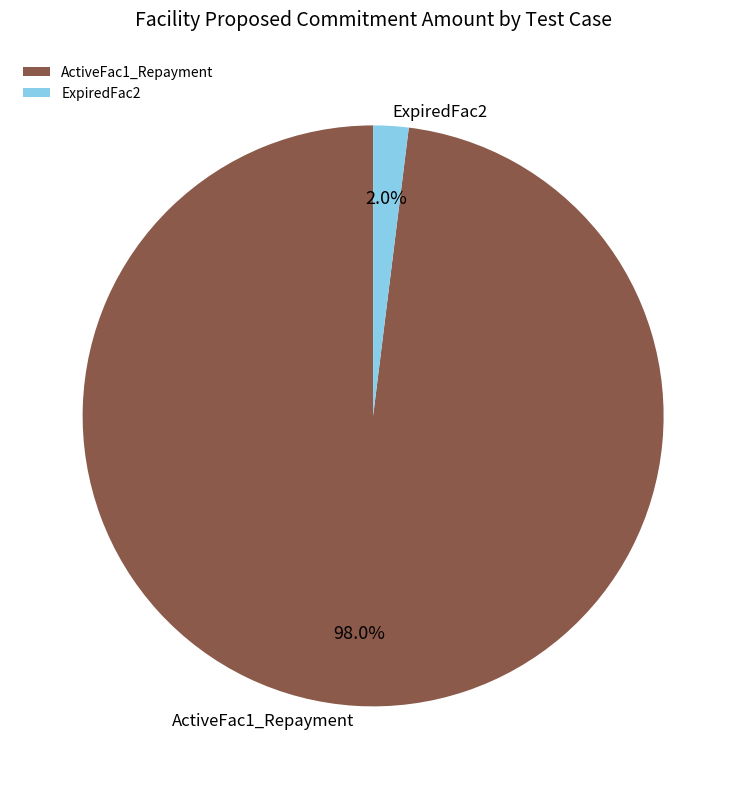

Between ExpiredFac2 and ActiveFac1_Repayment, which is larger?

ActiveFac1_Repayment